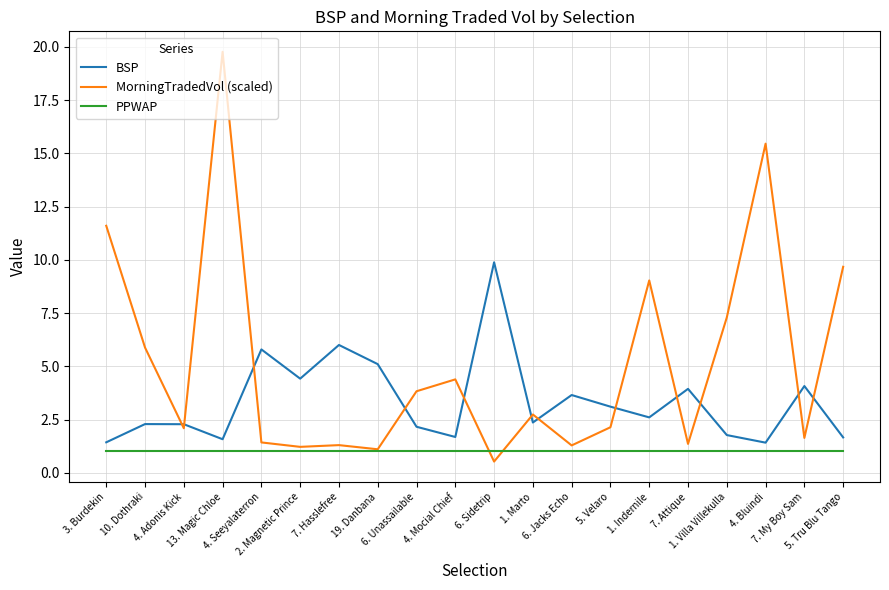

Between 3. Burdekin and 7. Hasslefree, which series saw the biggest shift?

MorningTradedVol (scaled)